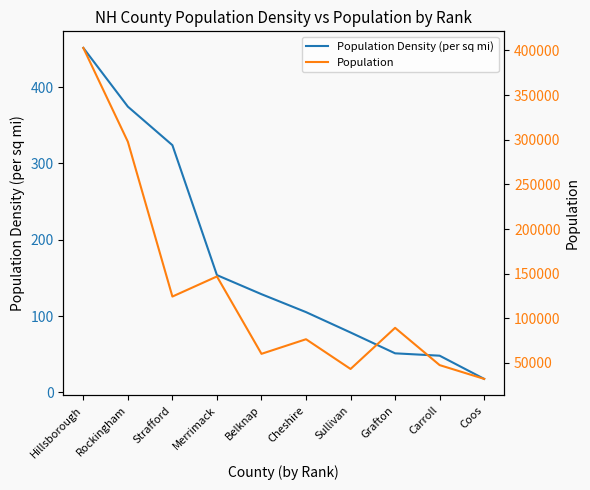

True or false: Population and Population Density (per sq mi) intersect in this chart.

False